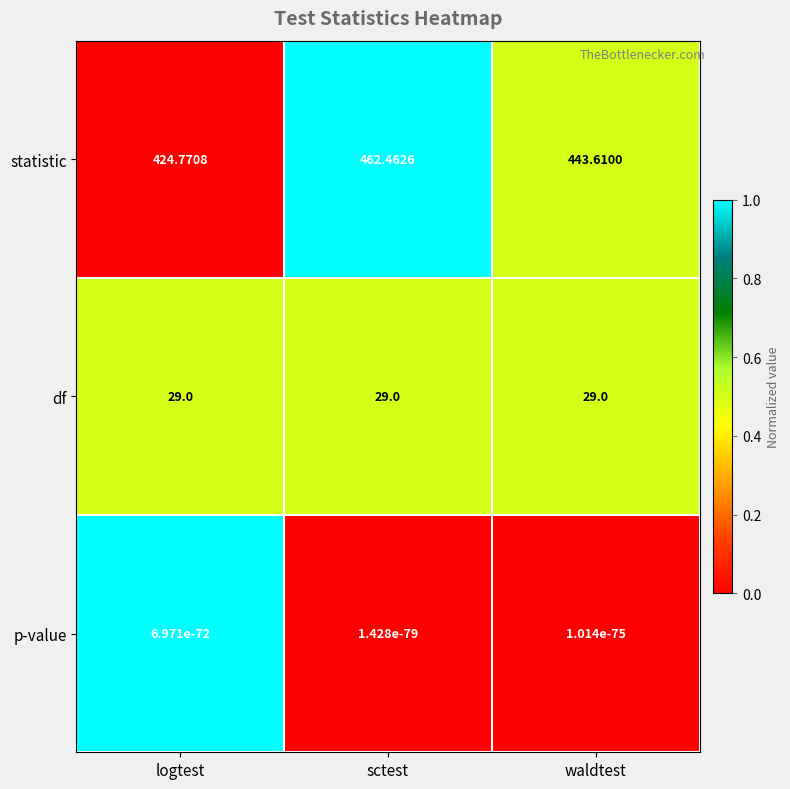

Rank the series at logtest from lowest to highest value.

p-value, df, statistic